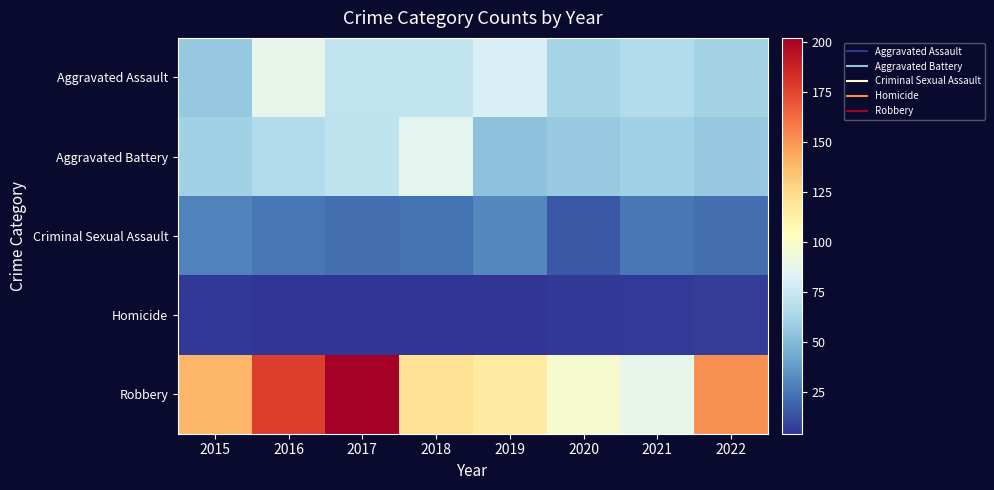

At which category does the chart reach its minimum across all series?

2016